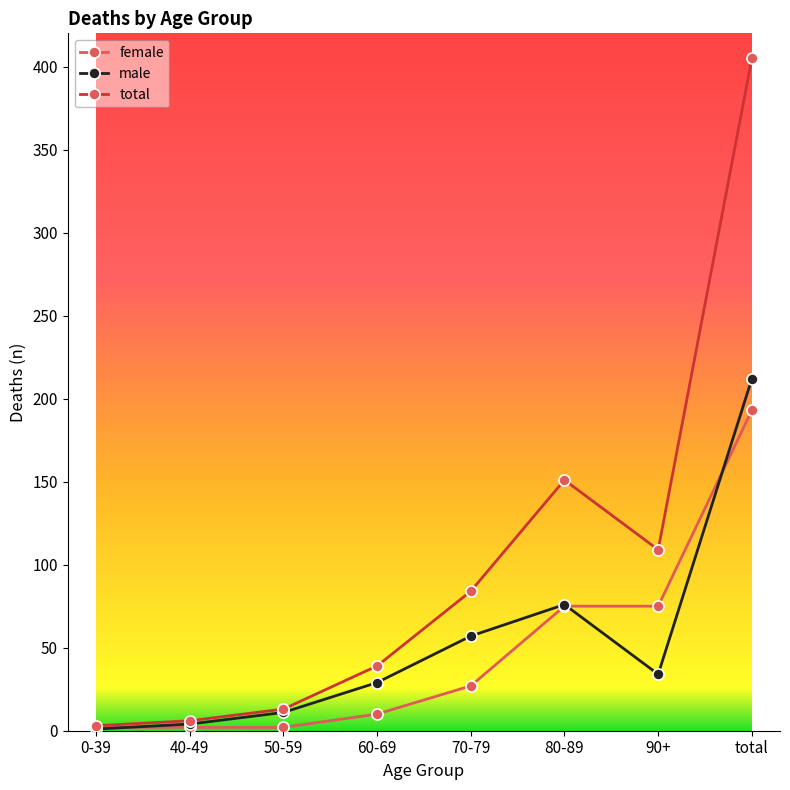

Reading right to left, what are all the values shown in this chart?

female: 193	75	75	27	10	2	2	2
male: 212	34	76	57	29	11	4	1
total: 405	109	151	84	39	13	6	3